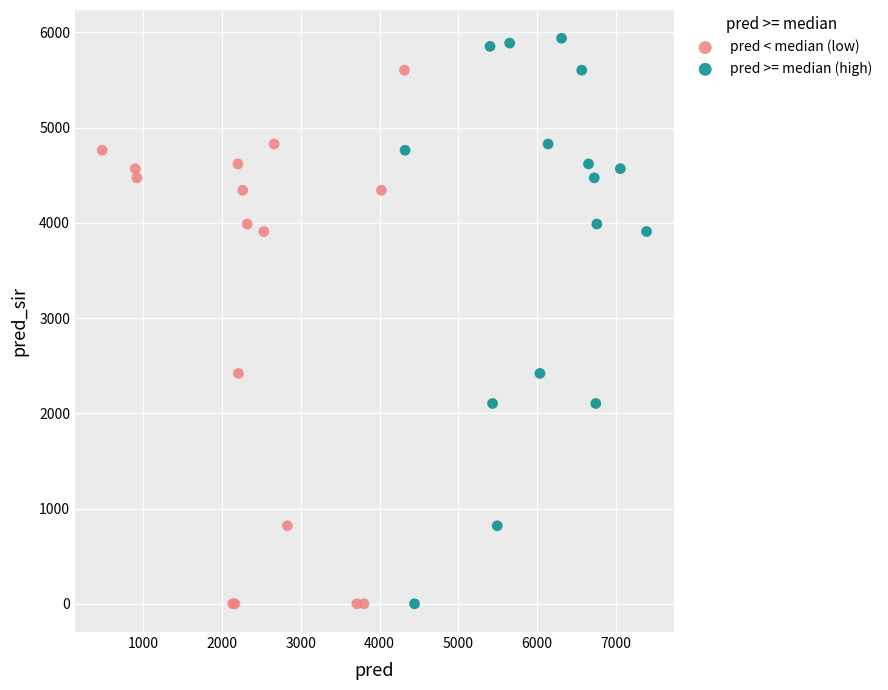

Which series contains the highest Y value?

pred >= median (high)